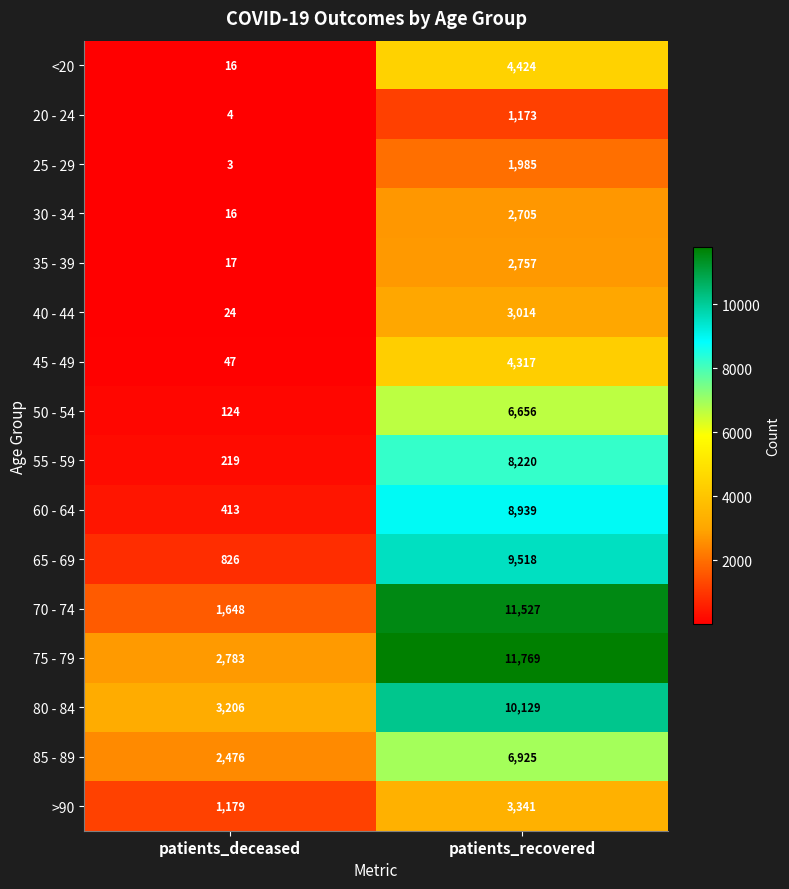

What is the spread (max minus min) of values at patients_recovered?

10596